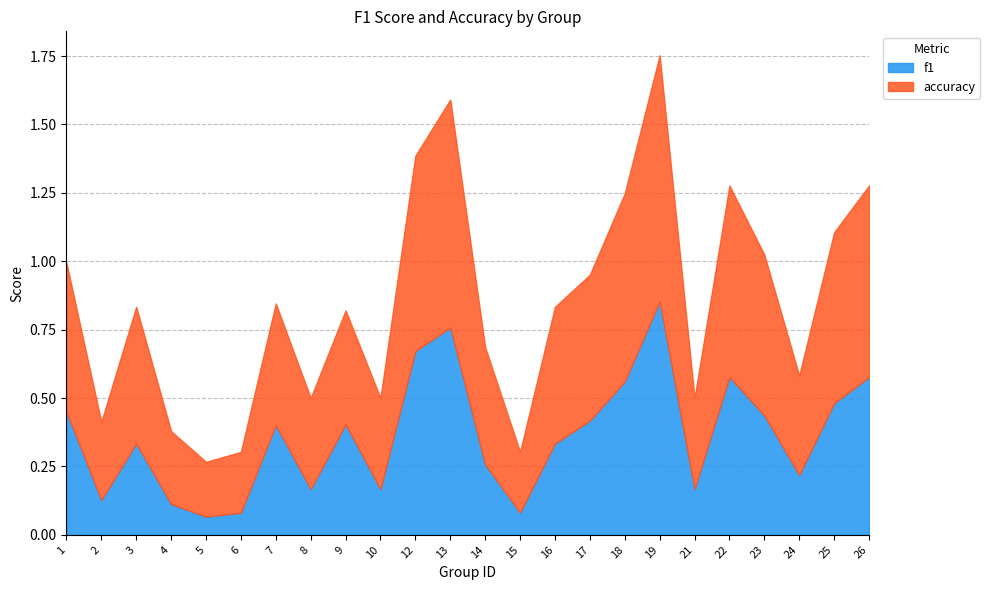

True or false: f1 has a value of 1.1 at 12.

False